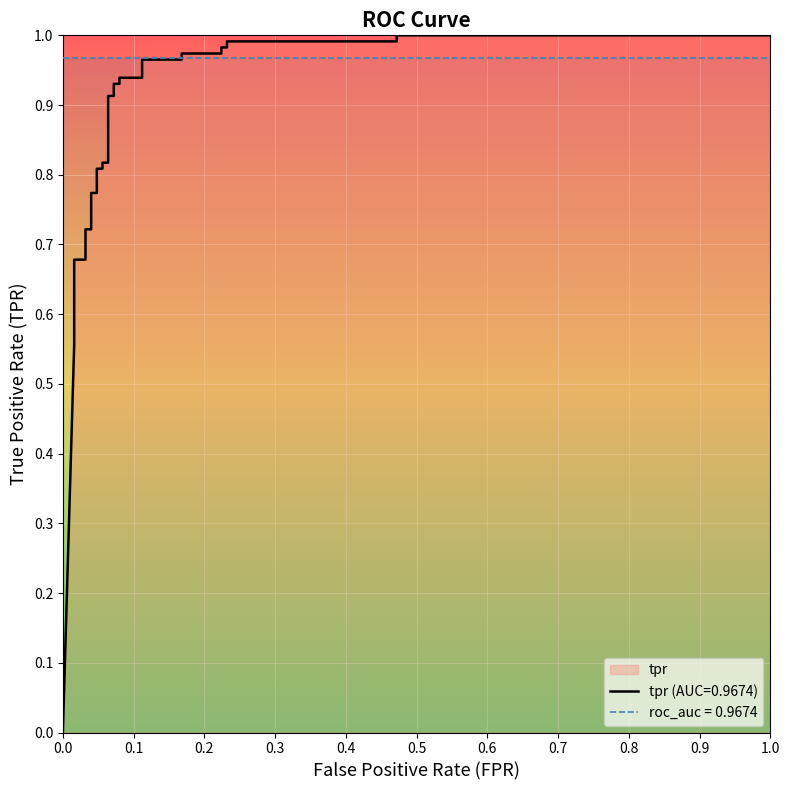

What is the average value?

0.8